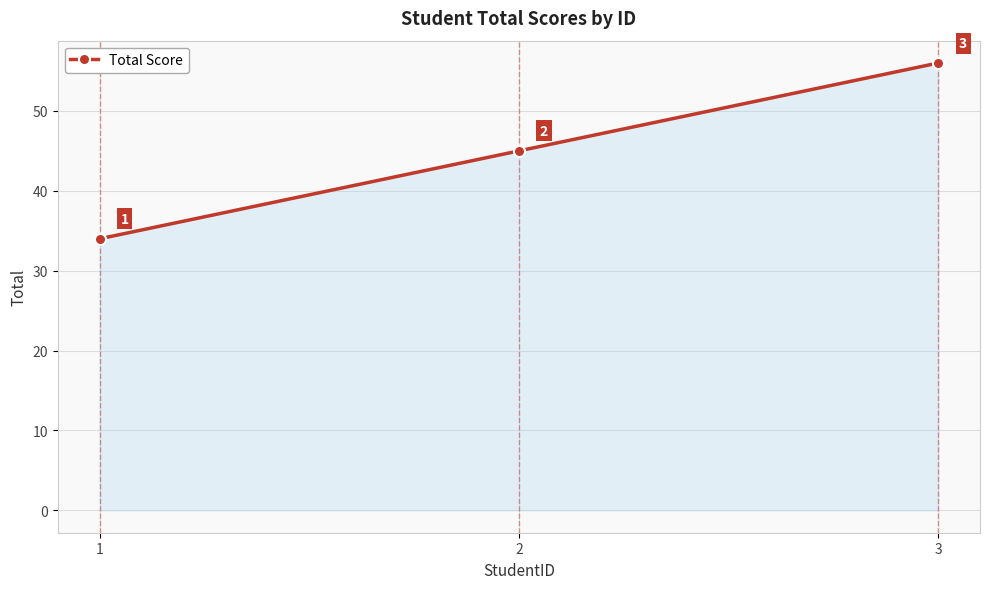

Reading left to right, extract all data points from this chart.

34	45	56